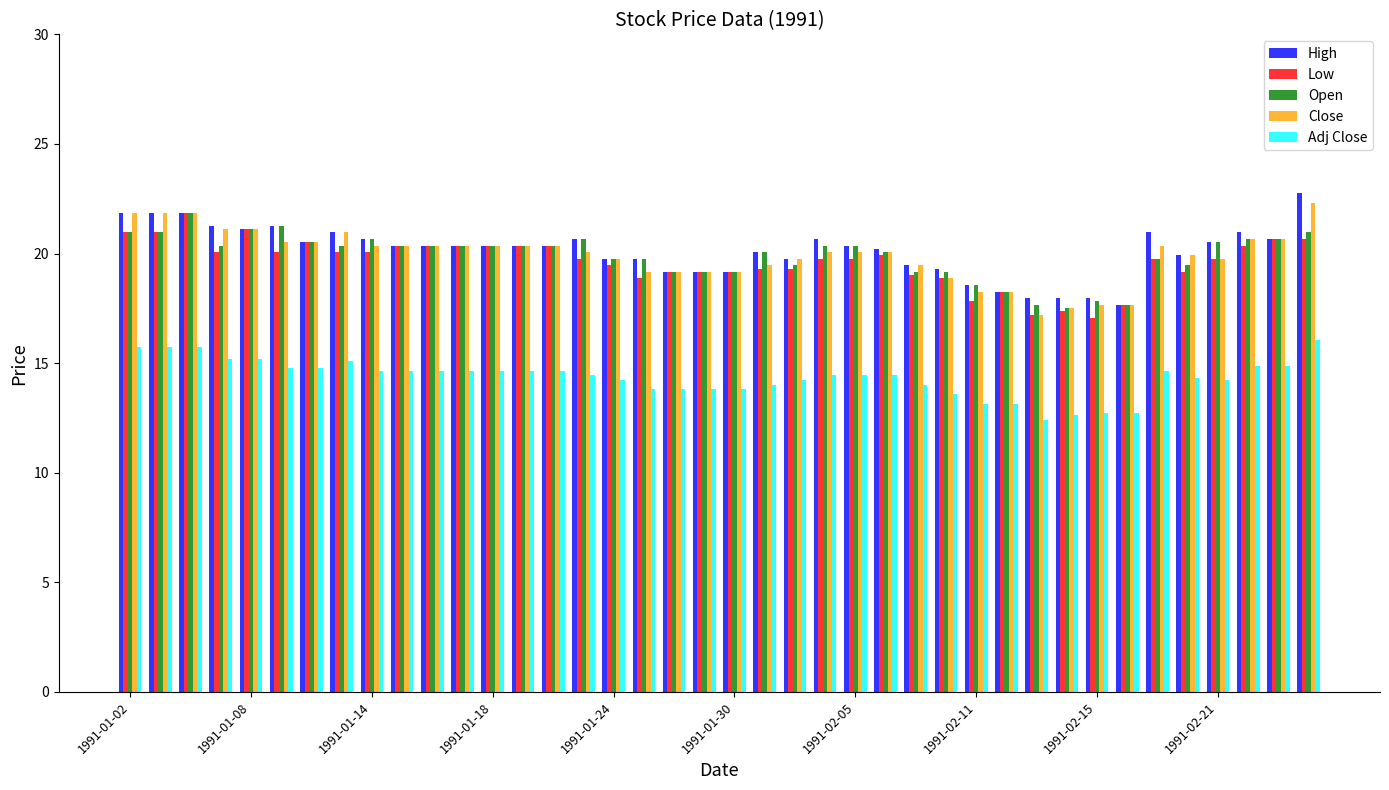

Does the chart contain any negative values?

No